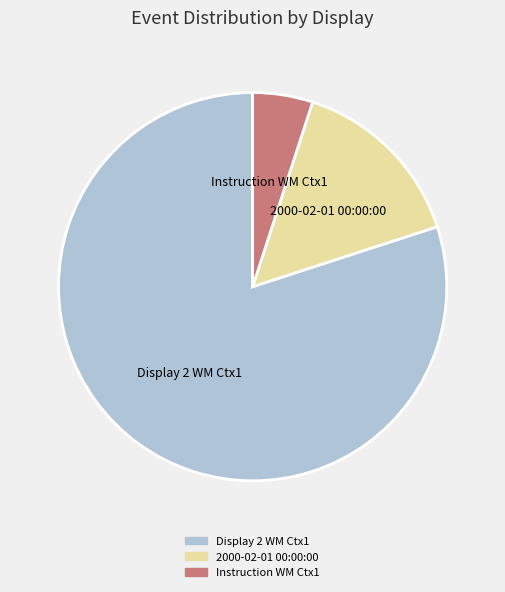

Is there any slice that represents more than half of the pie?

Yes